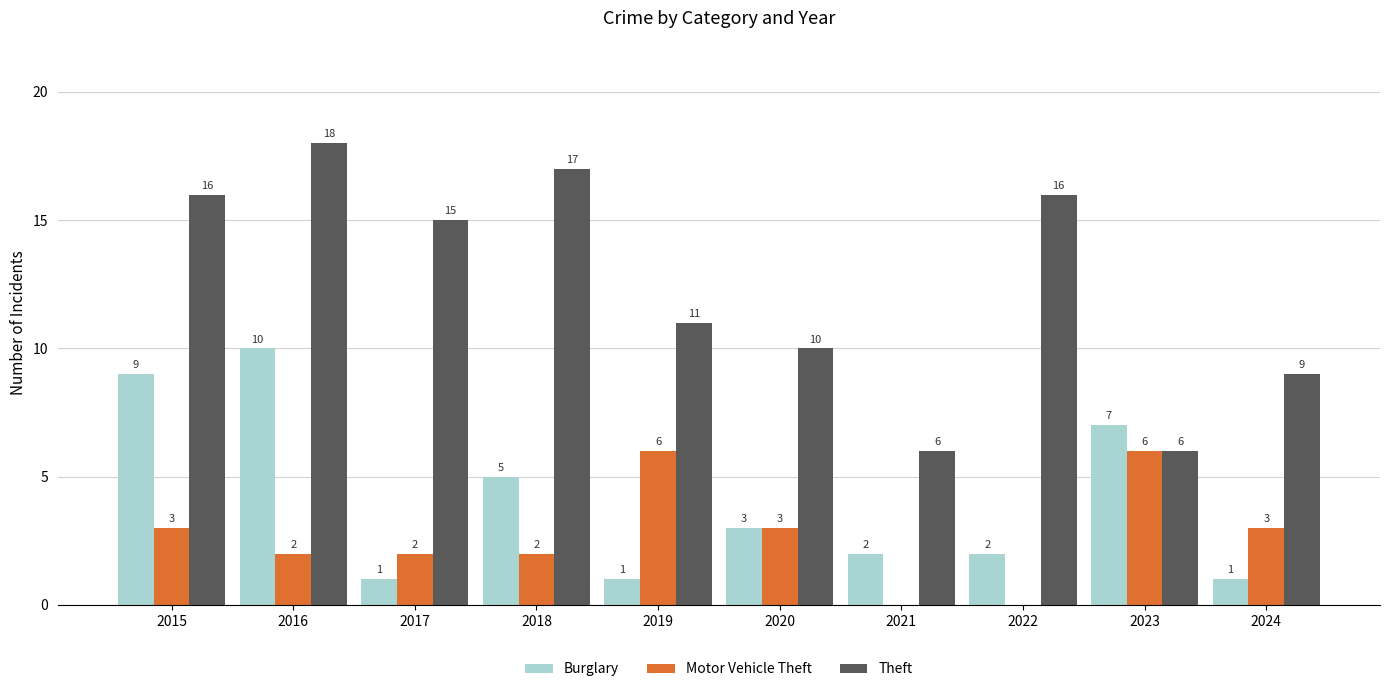

True or false: Motor Vehicle Theft has a value of 3 at 2023.

False